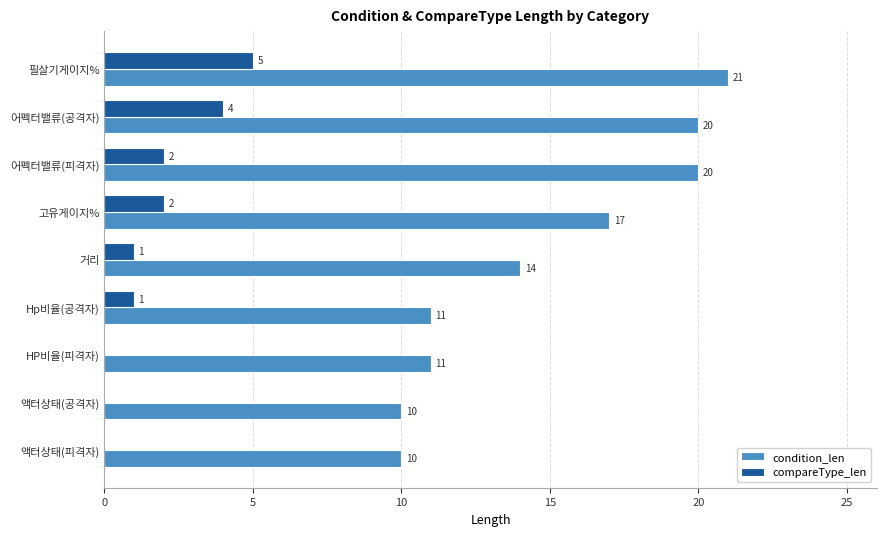

What is the sum of all condition_len values?

134